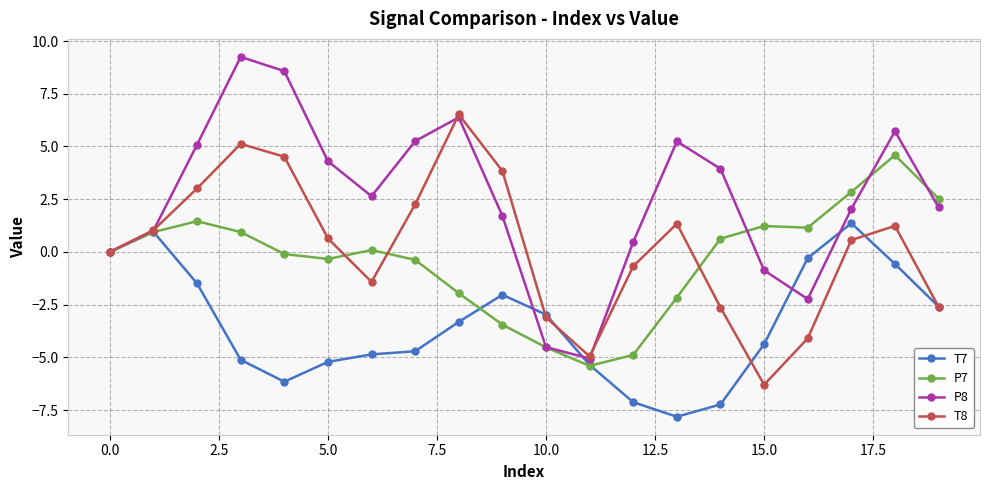

How many series are shown in this chart?

4